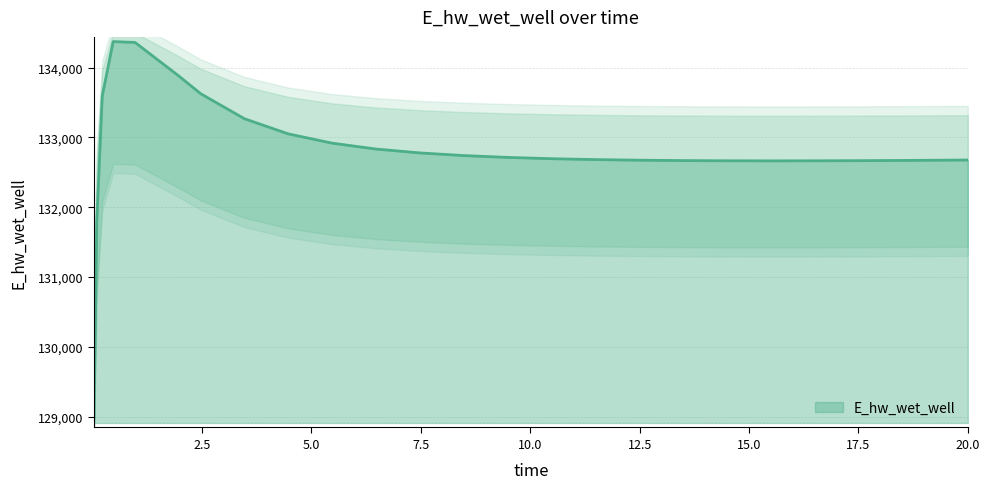

What is the sum of the values at 1.96875 and 15.46875?

266544.8